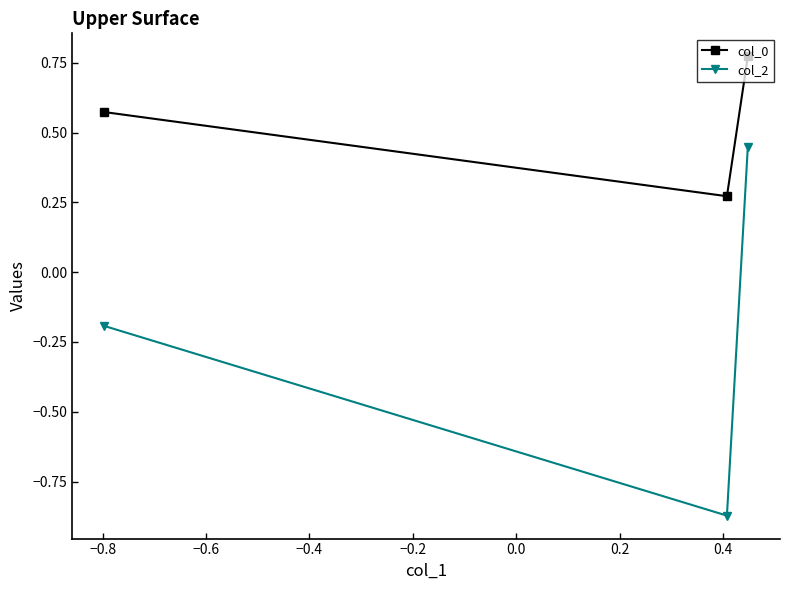

Which series has the largest range (max minus min)?

col_2